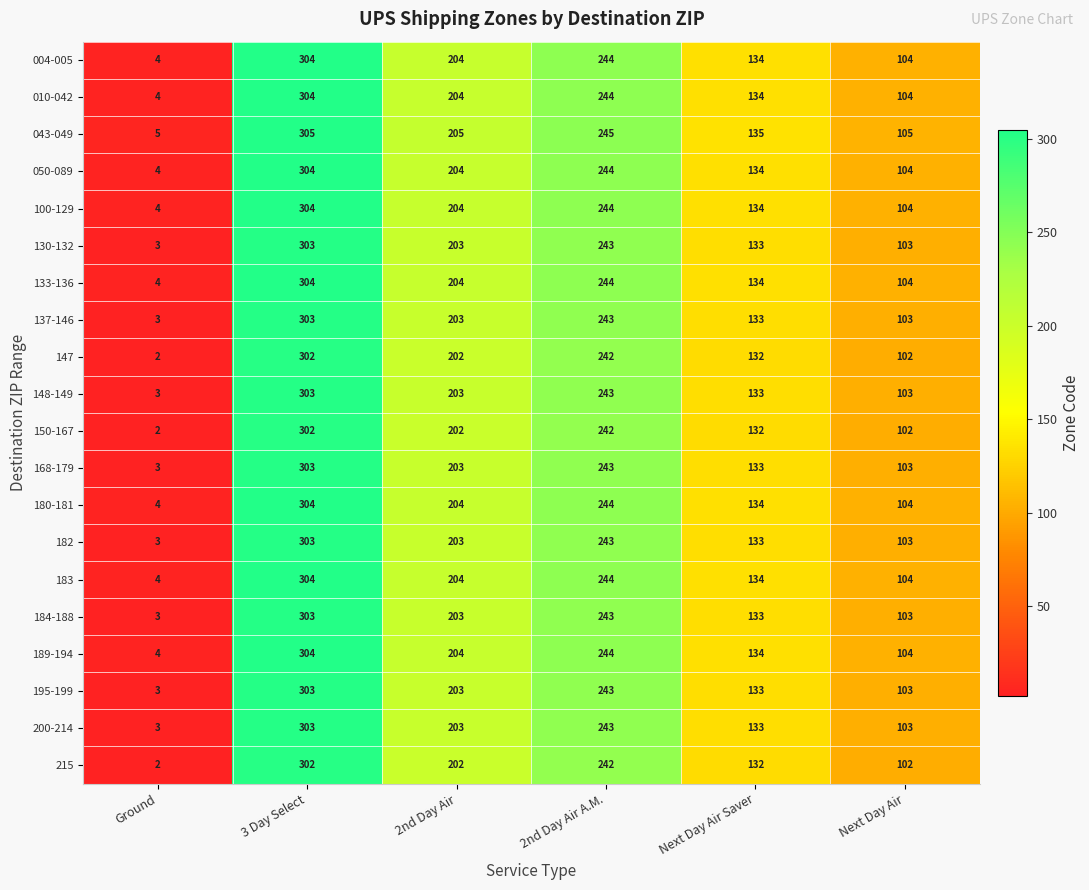

Where is 043-049 nearest to the value 155?

Next Day Air Saver